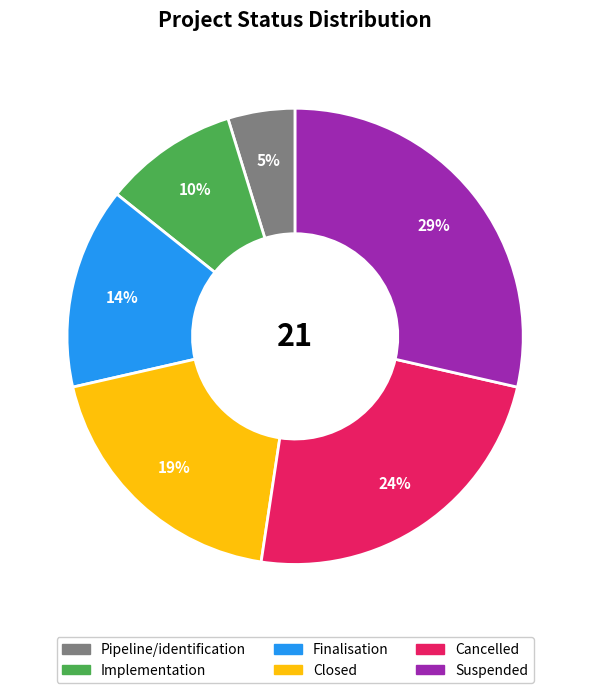

Combined, do Pipeline/identification and Implementation account for over 50%?

No